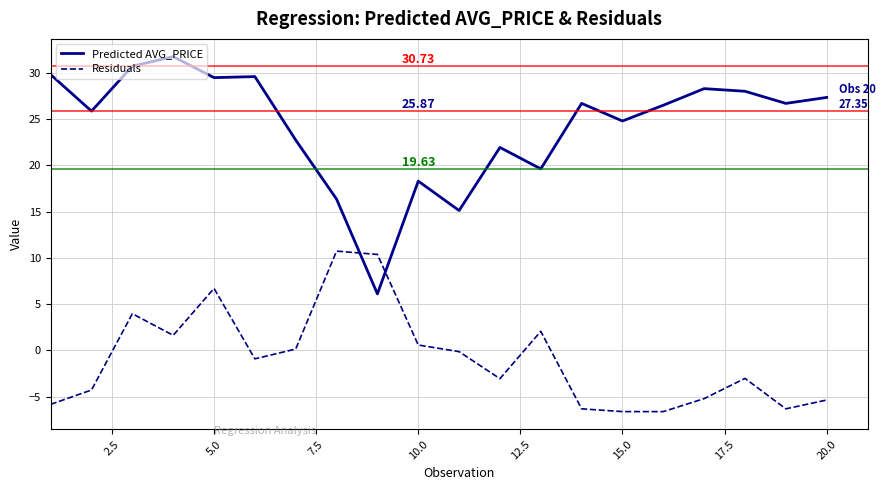

Count the number of categories in the chart.

20